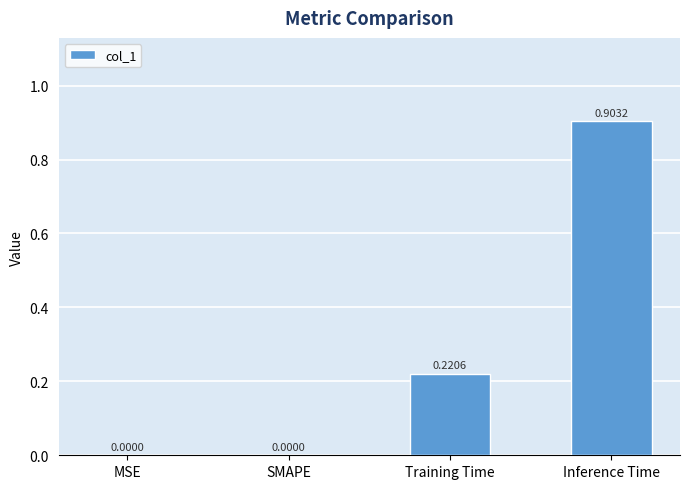

What is the sum of the values at SMAPE and Inference Time?

0.9